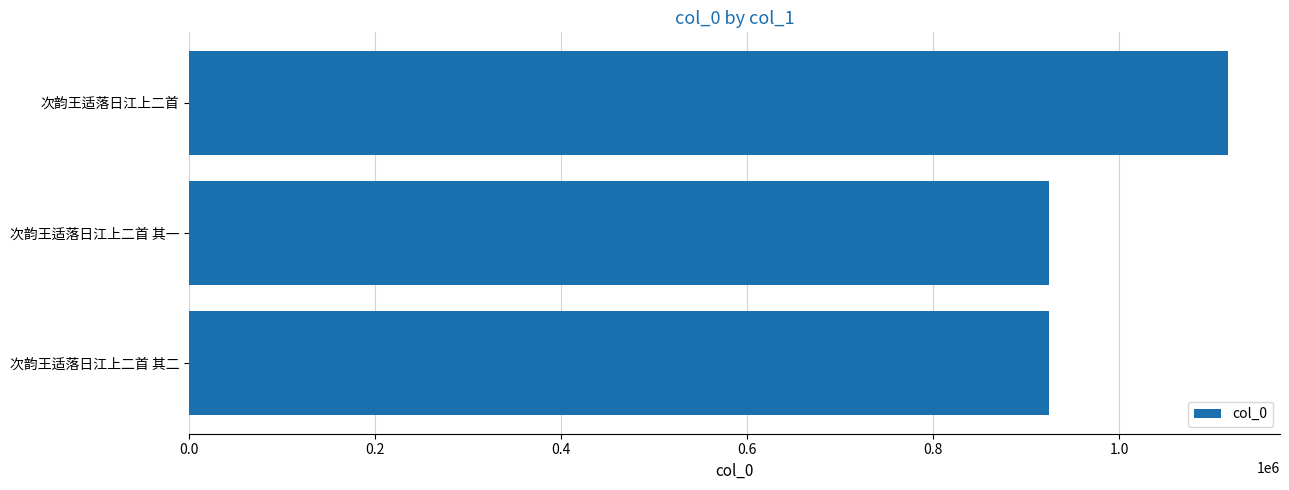

Is it true that the value at 次韵王适落日江上二首 其一 is 1358482?

False